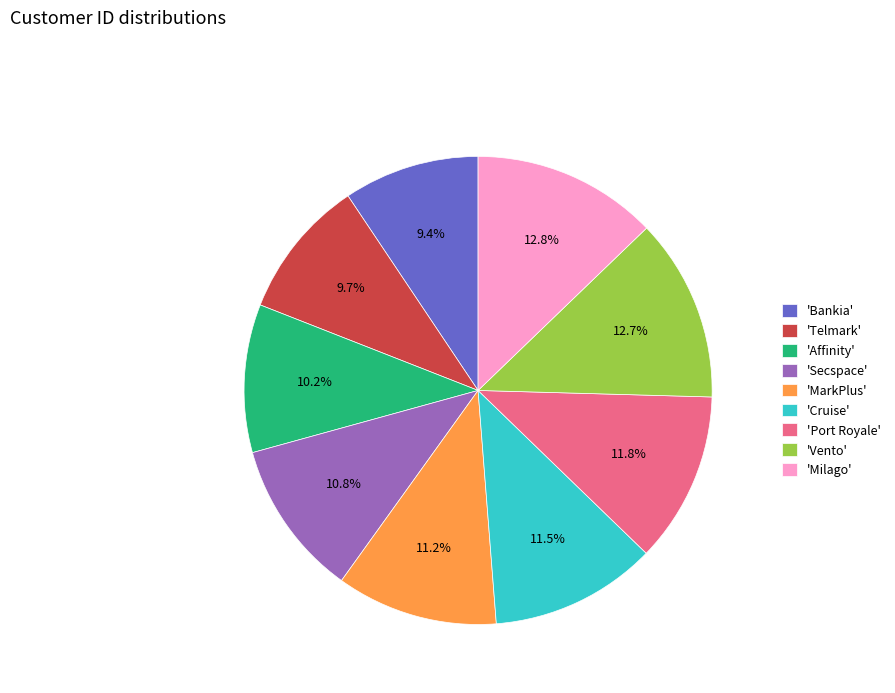

What is the ratio of the value at 'Cruise' to the value at 'MarkPlus'?

1.0